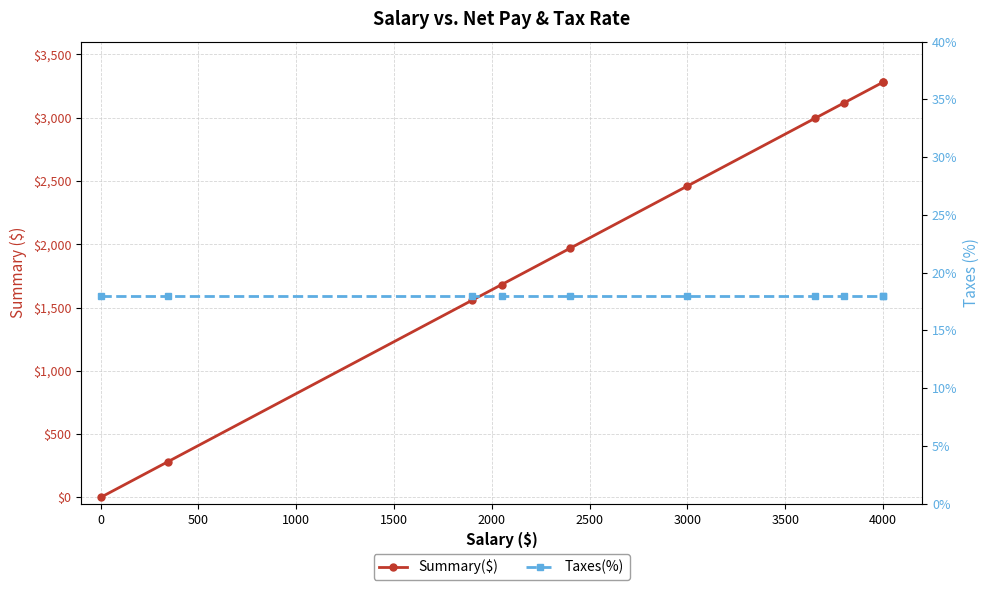

True or false: Taxes(%) has more than 2 points higher than both neighbors.

False